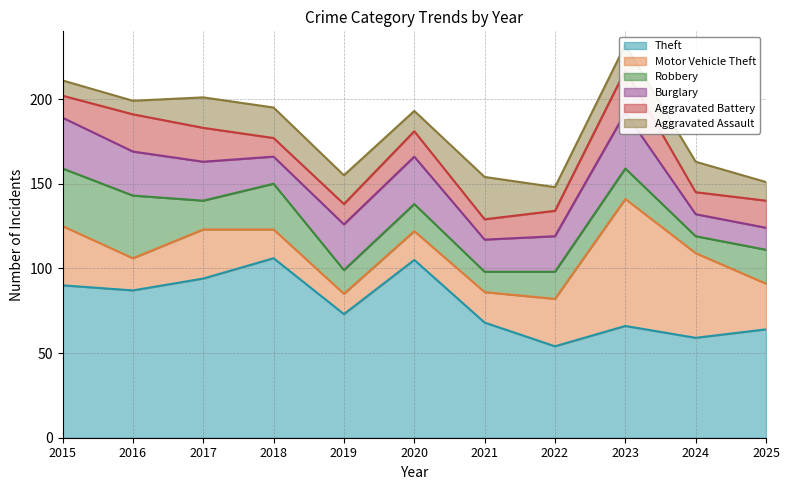

True or false: Aggravated Assault has more than 2 points higher than both neighbors.

False